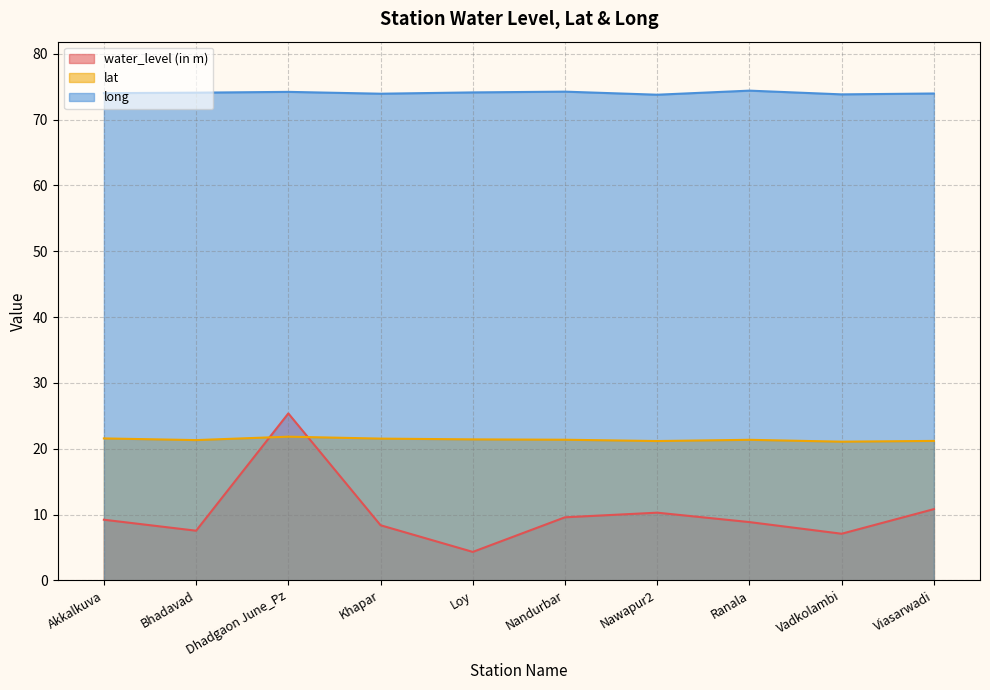

The long series shows 41.5 at Bhadavad. True or false?

False